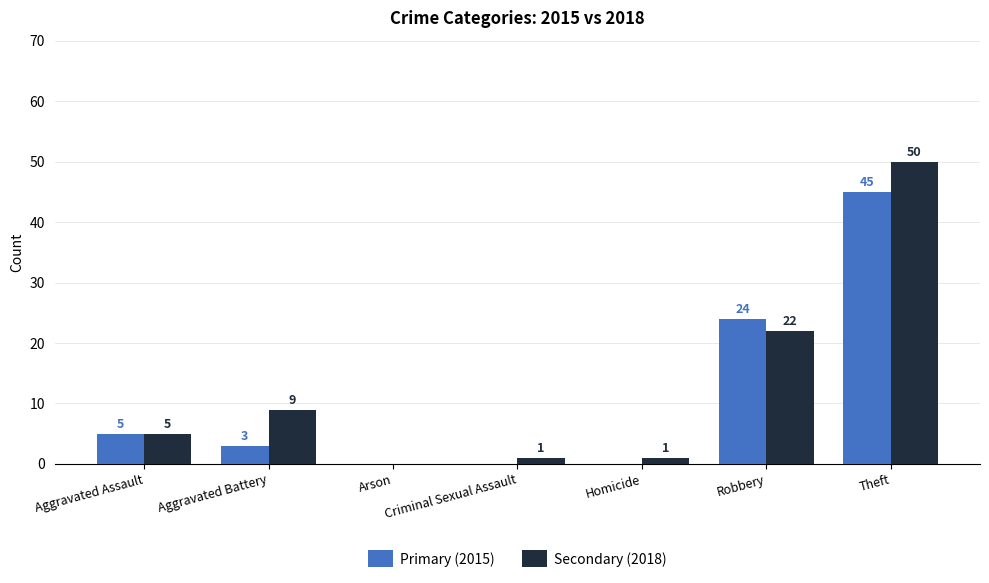

Between Arson and Robbery, which series saw the biggest shift?

Primary (2015)